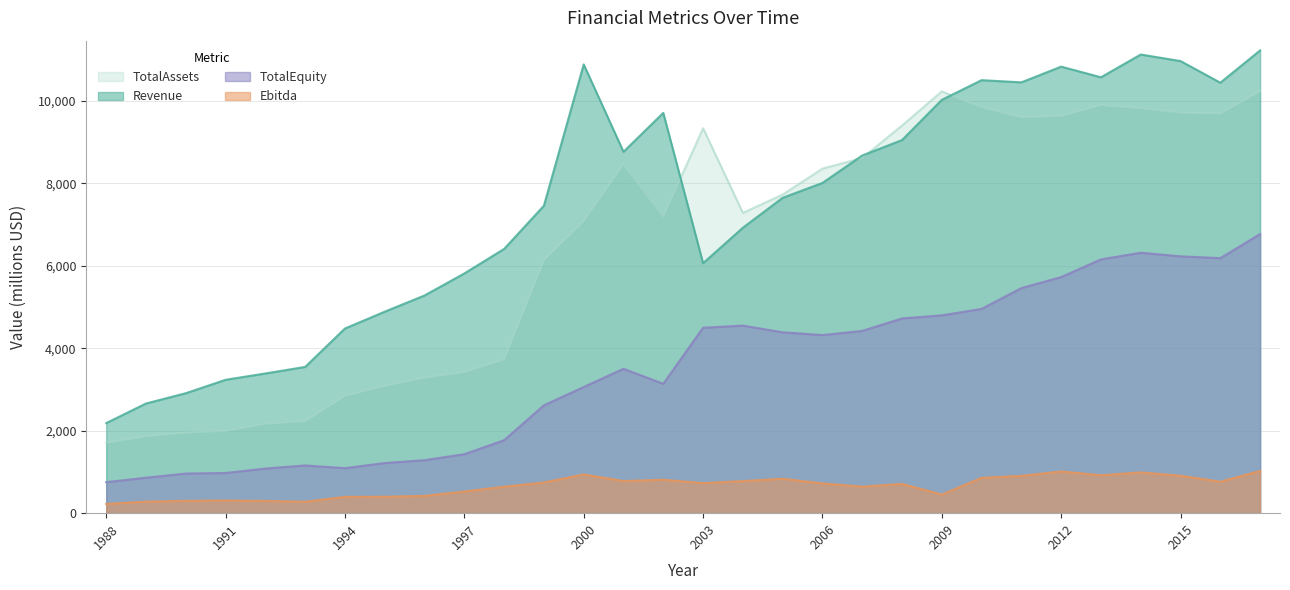

Is the value of TotalAssets at 2017 greater than the value of Revenue at 1989?

Yes